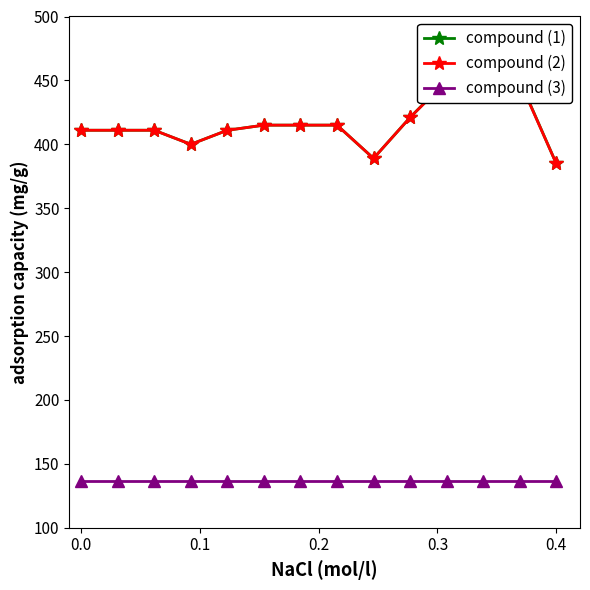

True or false: compound (2) and compound (3) cross at least once.

False